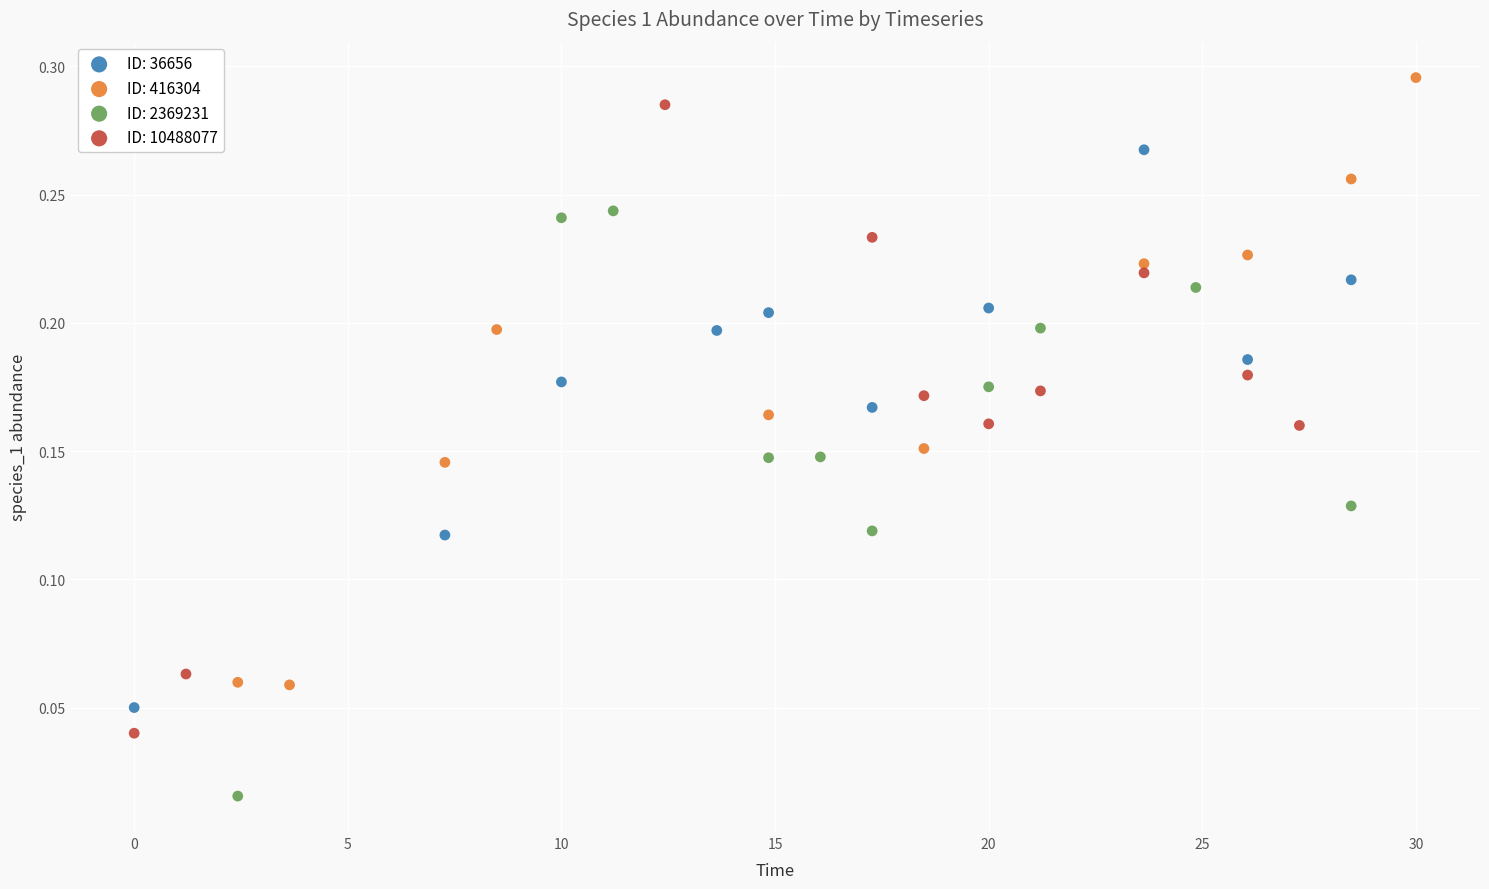

Which series reaches the minimum Y coordinate?

ID: 2369231